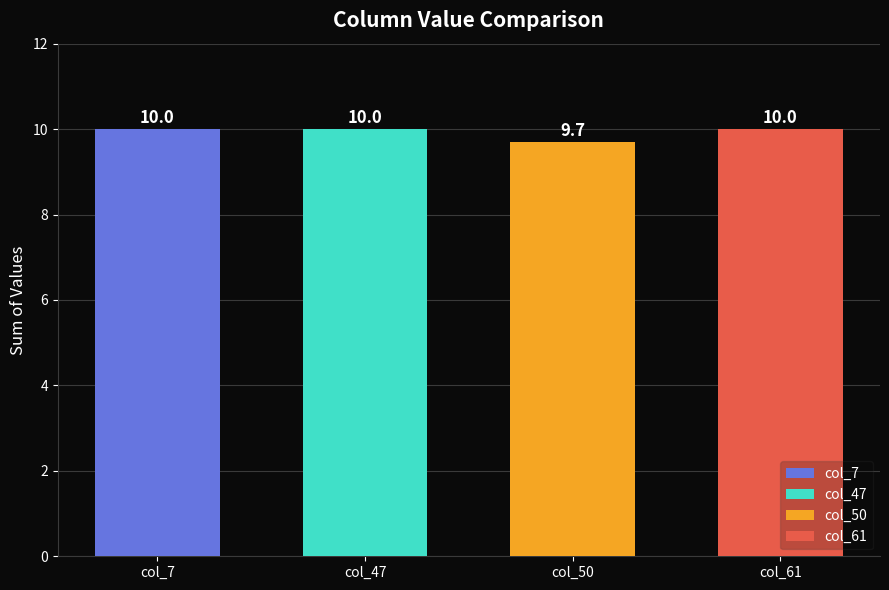

What is the difference between the second highest and minimum values in the col_62 series?

0.3